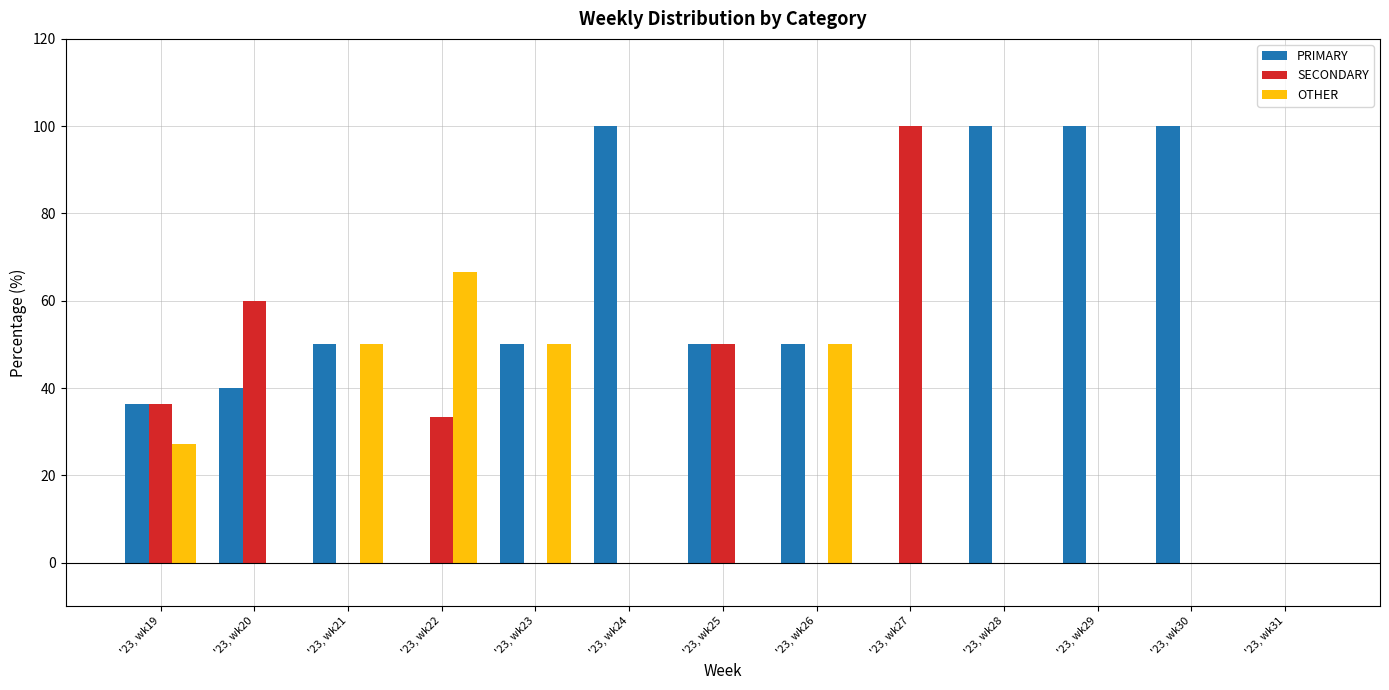

Reading left to right, transcribe all the data shown in this chart.

PRIMARY: 36.4	40.0	50.0	0.0	50.0	100.0	50.0	50.0	0.0	100.0	100.0	100.0	0.0
SECONDARY: 36.4	60.0	0.0	33.3	0.0	0.0	50.0	0.0	100.0	0.0	0.0	0.0	0.0
OTHER: 27.3	0.0	50.0	66.7	50.0	0.0	0.0	50.0	0.0	0.0	0.0	0.0	0.0